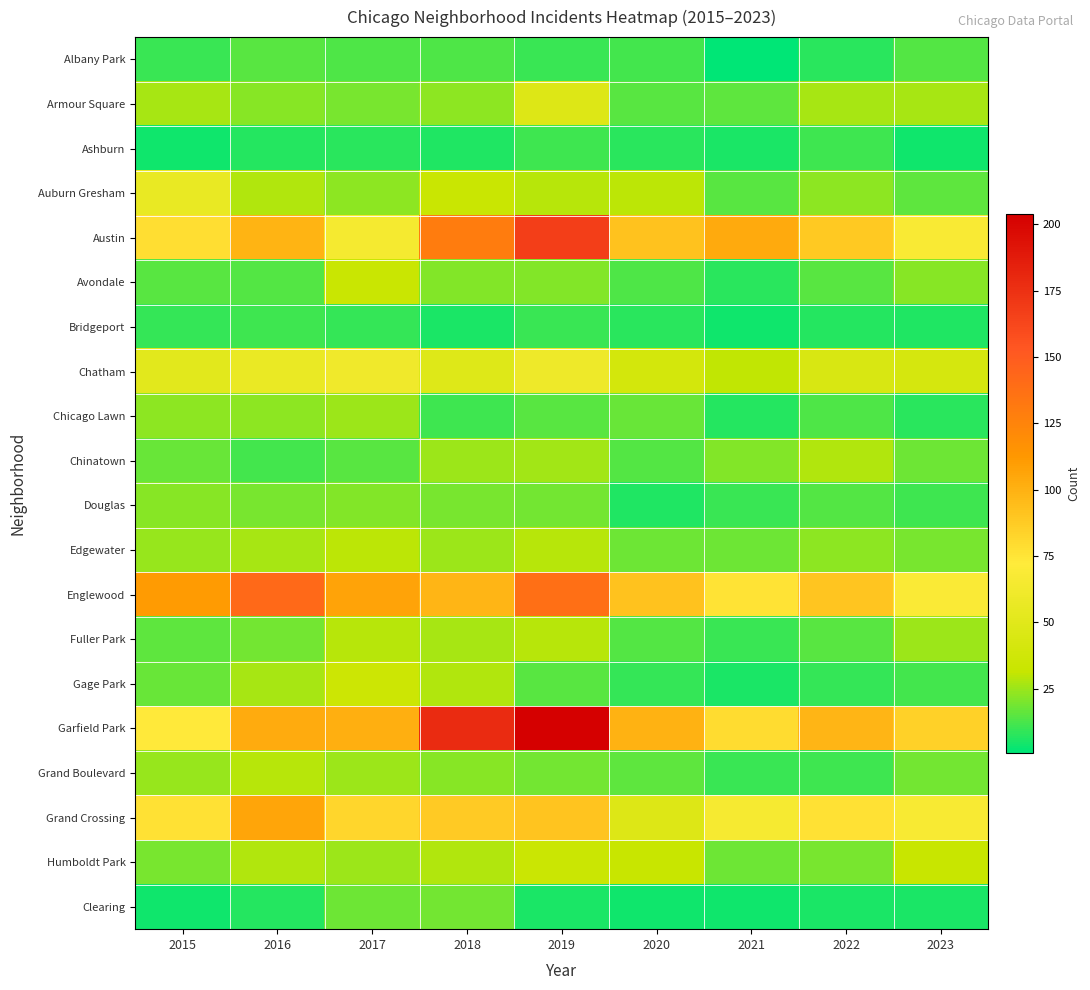

Between 2015 and 2020, which is larger?

2020